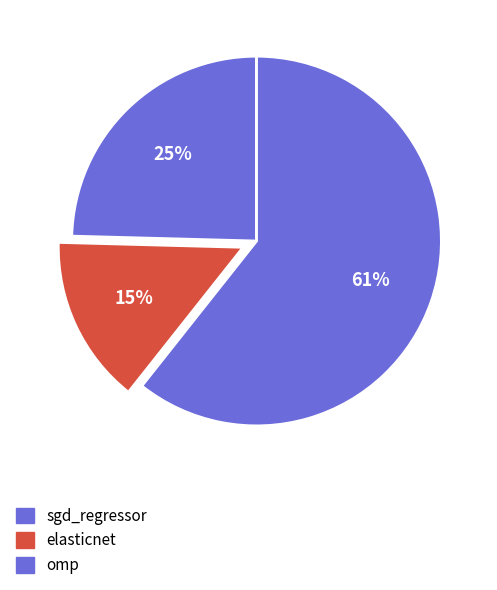

Is there any slice that represents more than half of the pie?

Yes